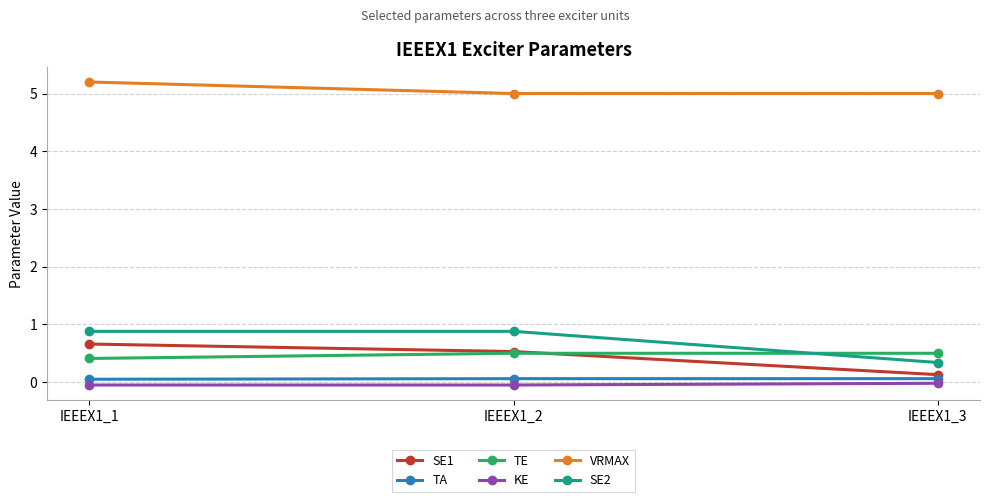

Which label corresponds to the largest value in the chart?

IEEEX1_1